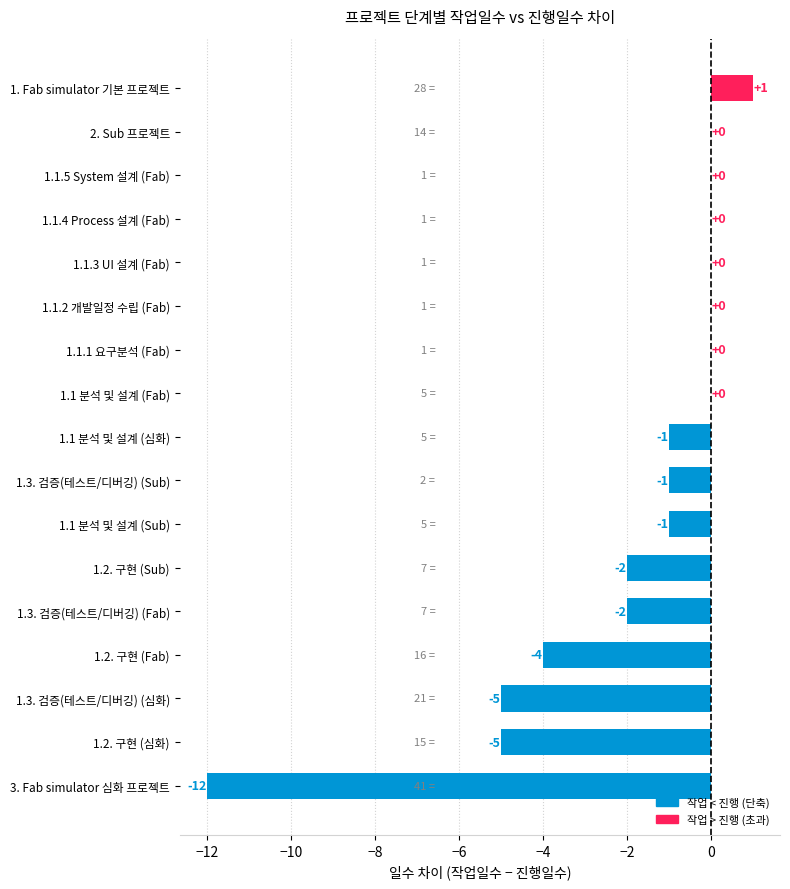

Which category has the highest value across all series?

1. Fab simulator 기본 프로젝트